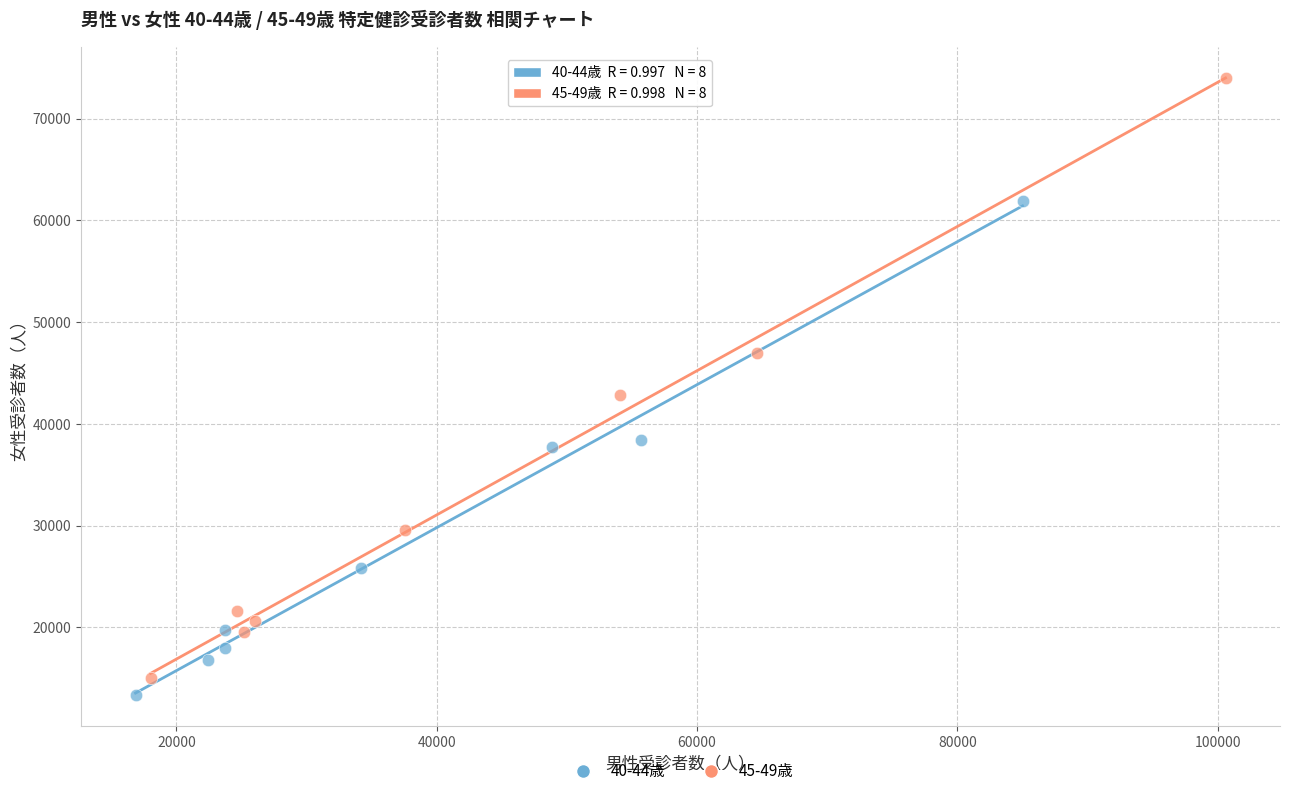

Which series has the largest Y range (max minus min)?

45-49歳